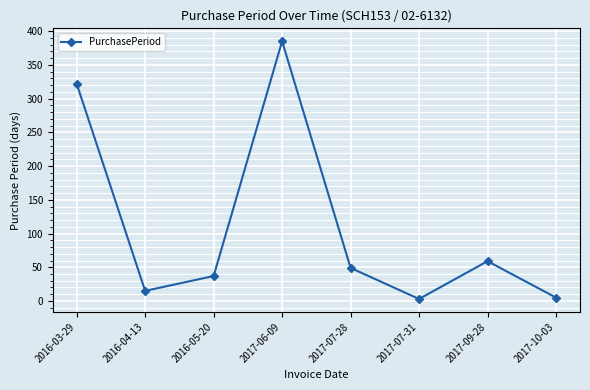

Which label corresponds to the largest value in the chart?

2017-06-09